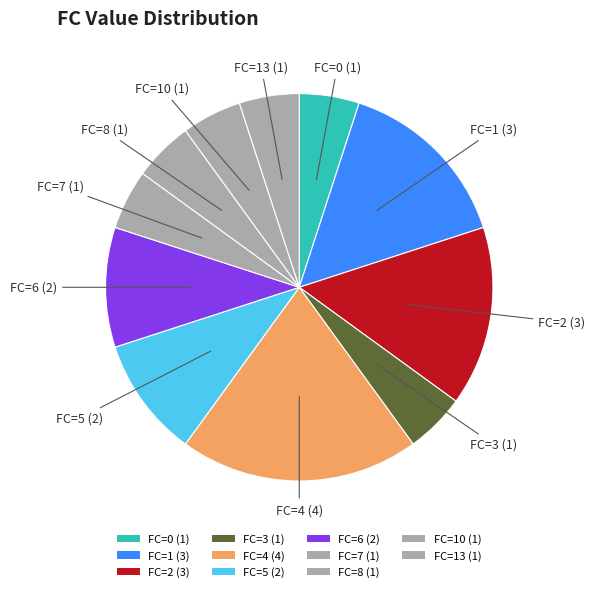

Count the number of slices in the pie.

11